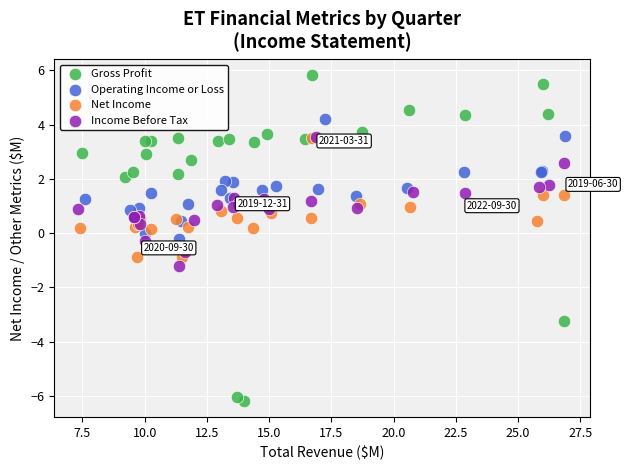

Which series reaches the minimum Y coordinate?

Gross Profit